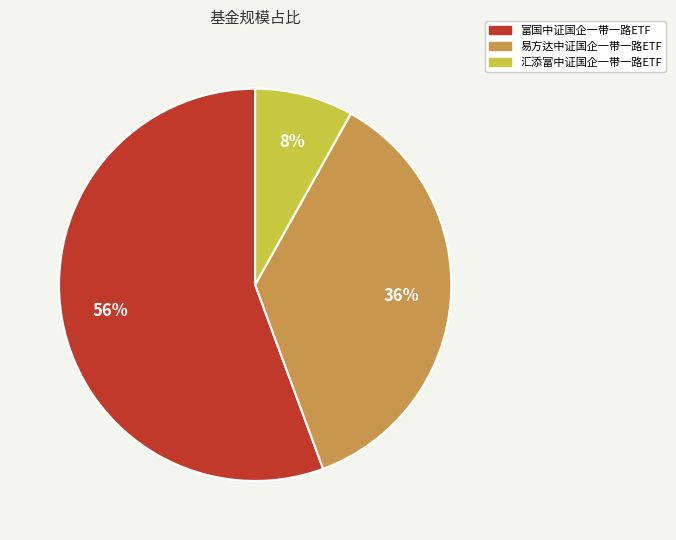

Which slice is the smallest?

汇添富中证国企一带一路ETF